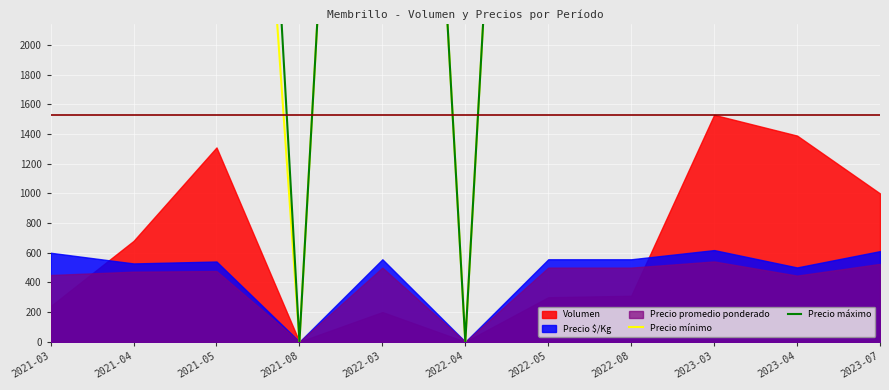

What is the label of the 3rd point from the left?

2021-05